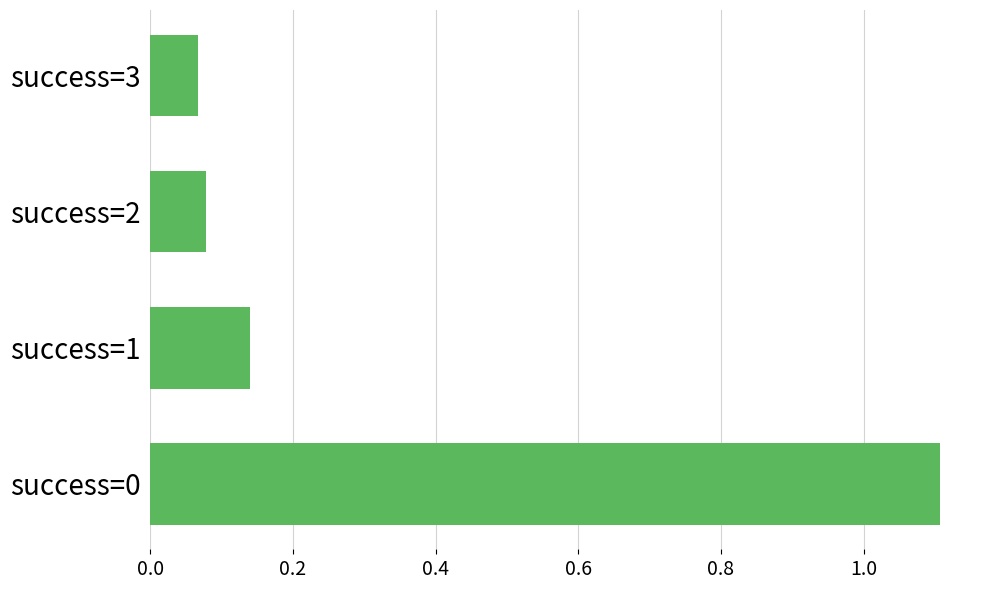

What is the difference between the maximum and second lowest values?

1.0